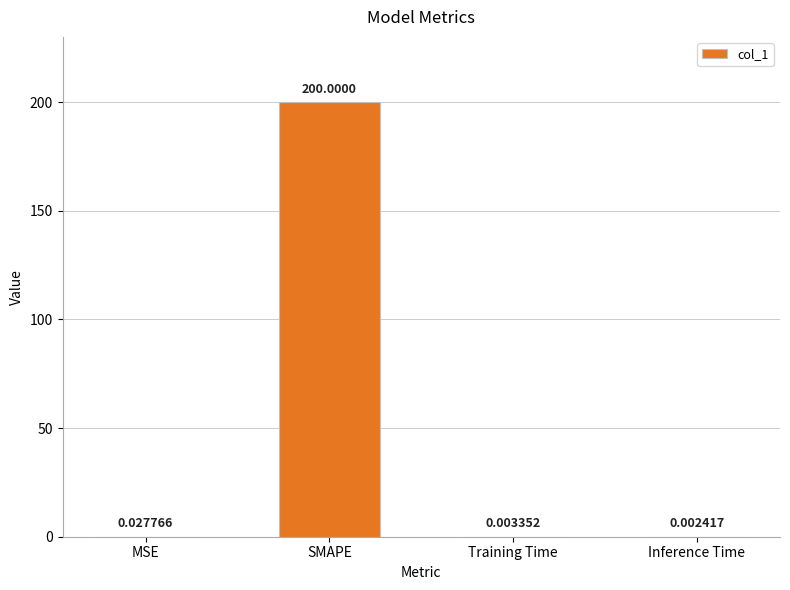

Which has a higher value, Training Time or Inference Time?

Training Time